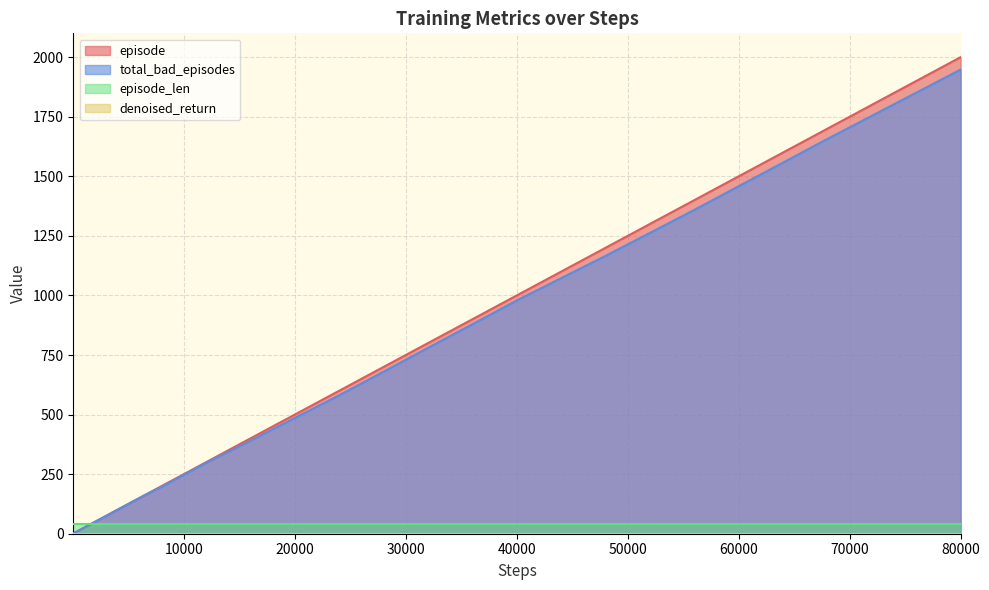

True or false: total_bad_episodes and episode intersect in this chart.

False